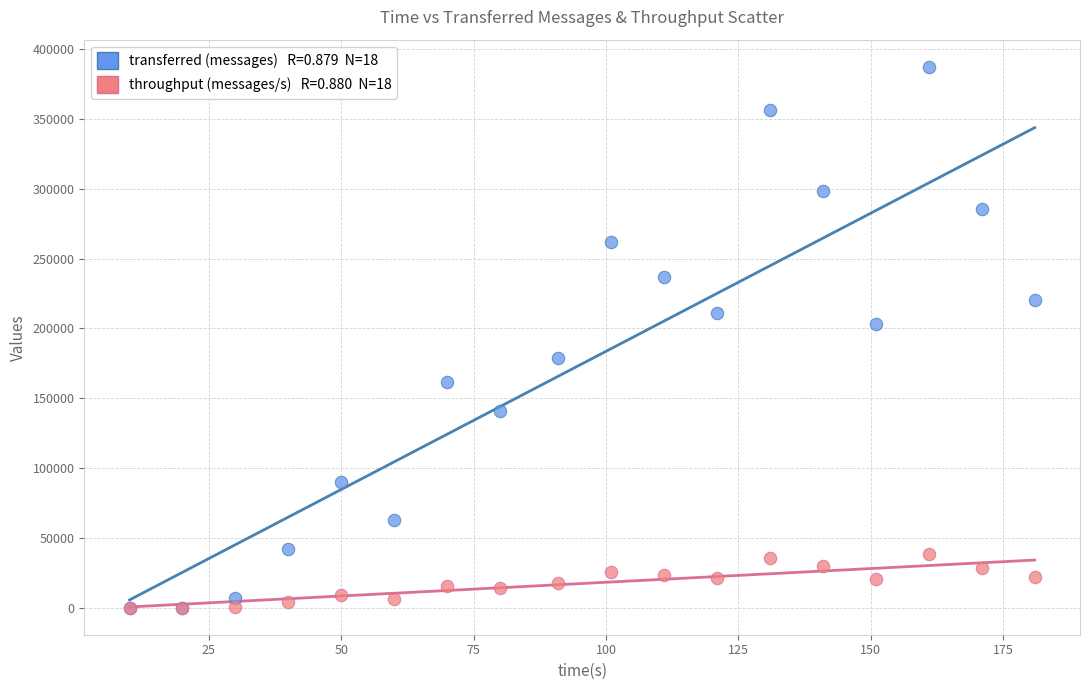

Across all series, what Y value is closest to 193660?

203020